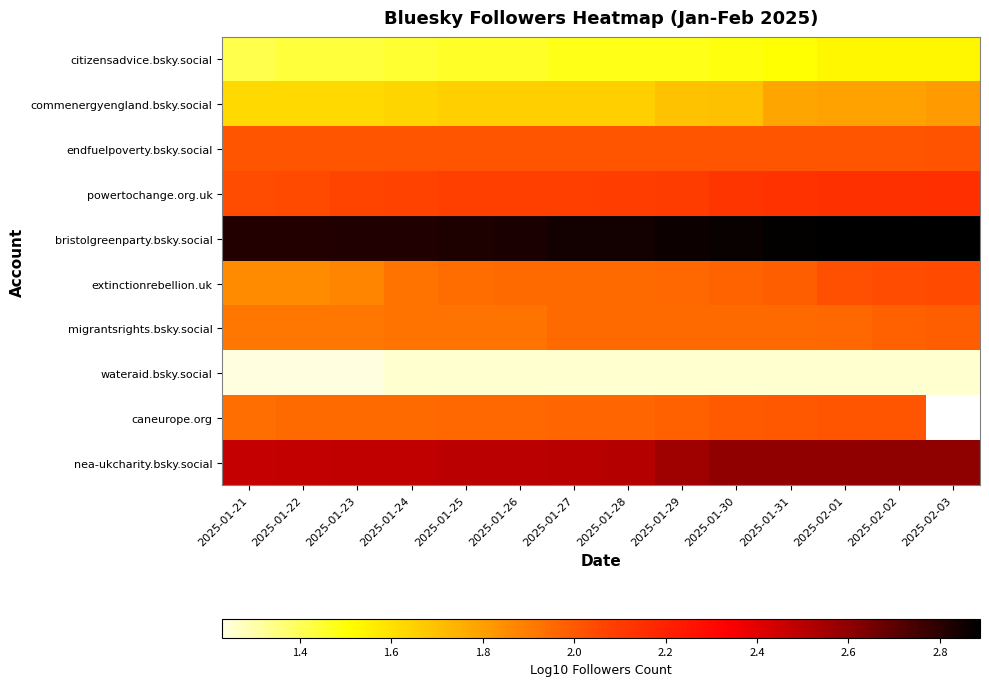

What is the smallest value displayed?

1.2